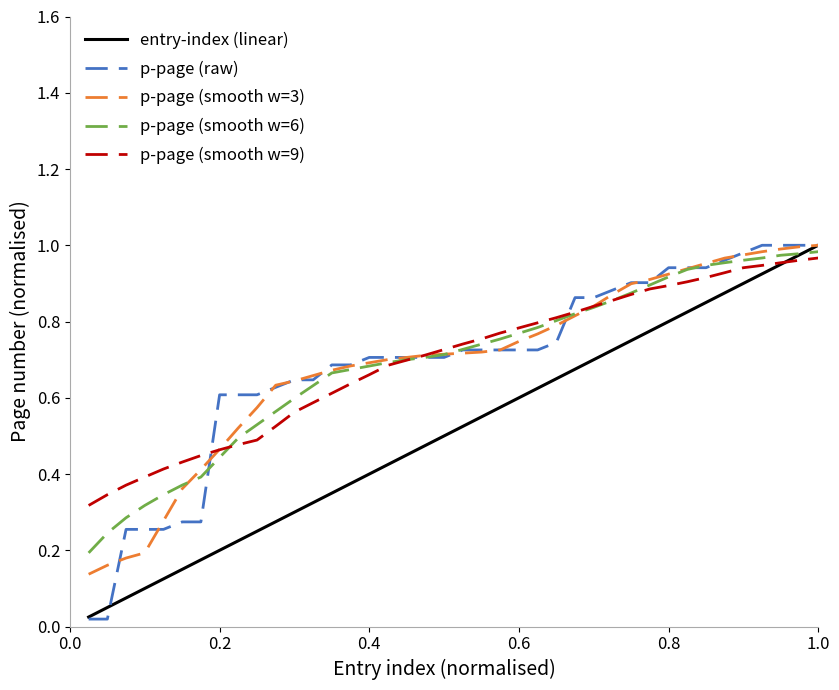

What are all the series names shown in the legend?

entry-index (linear), p-page (raw), p-page (smooth w=3), p-page (smooth w=6), p-page (smooth w=9)